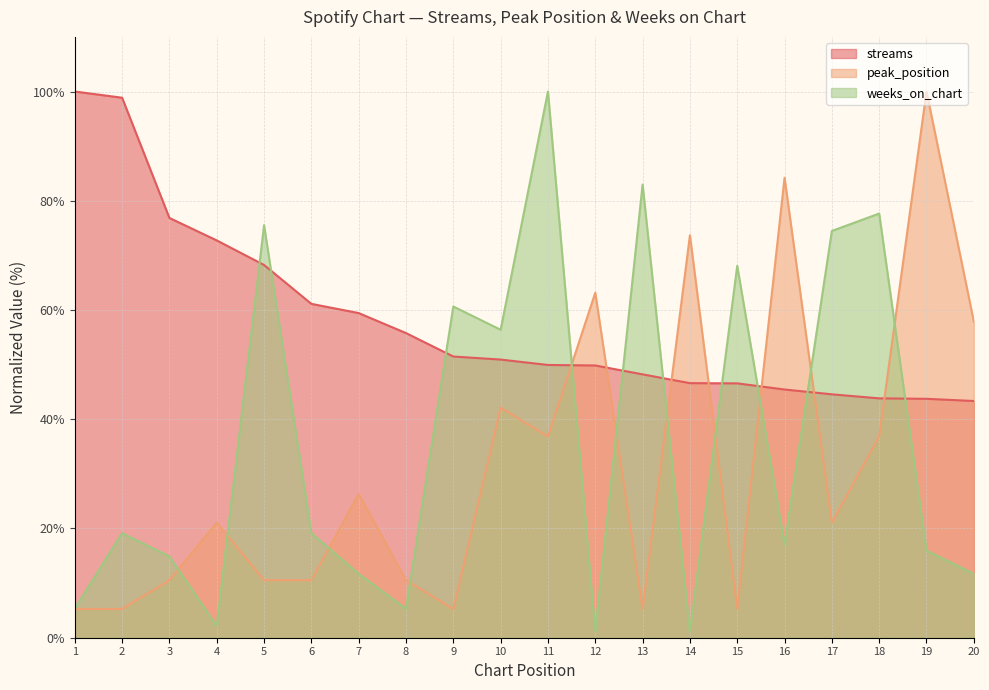

The peak_position series shows 15.2 at 3. True or false?

False